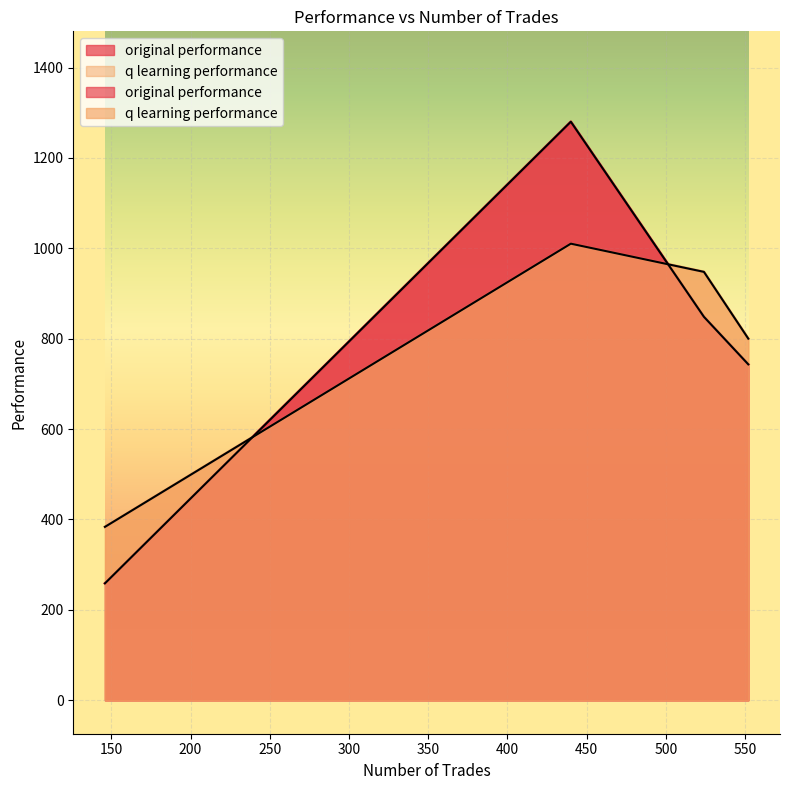

Does the chart display data point markers on the line(s)?

No